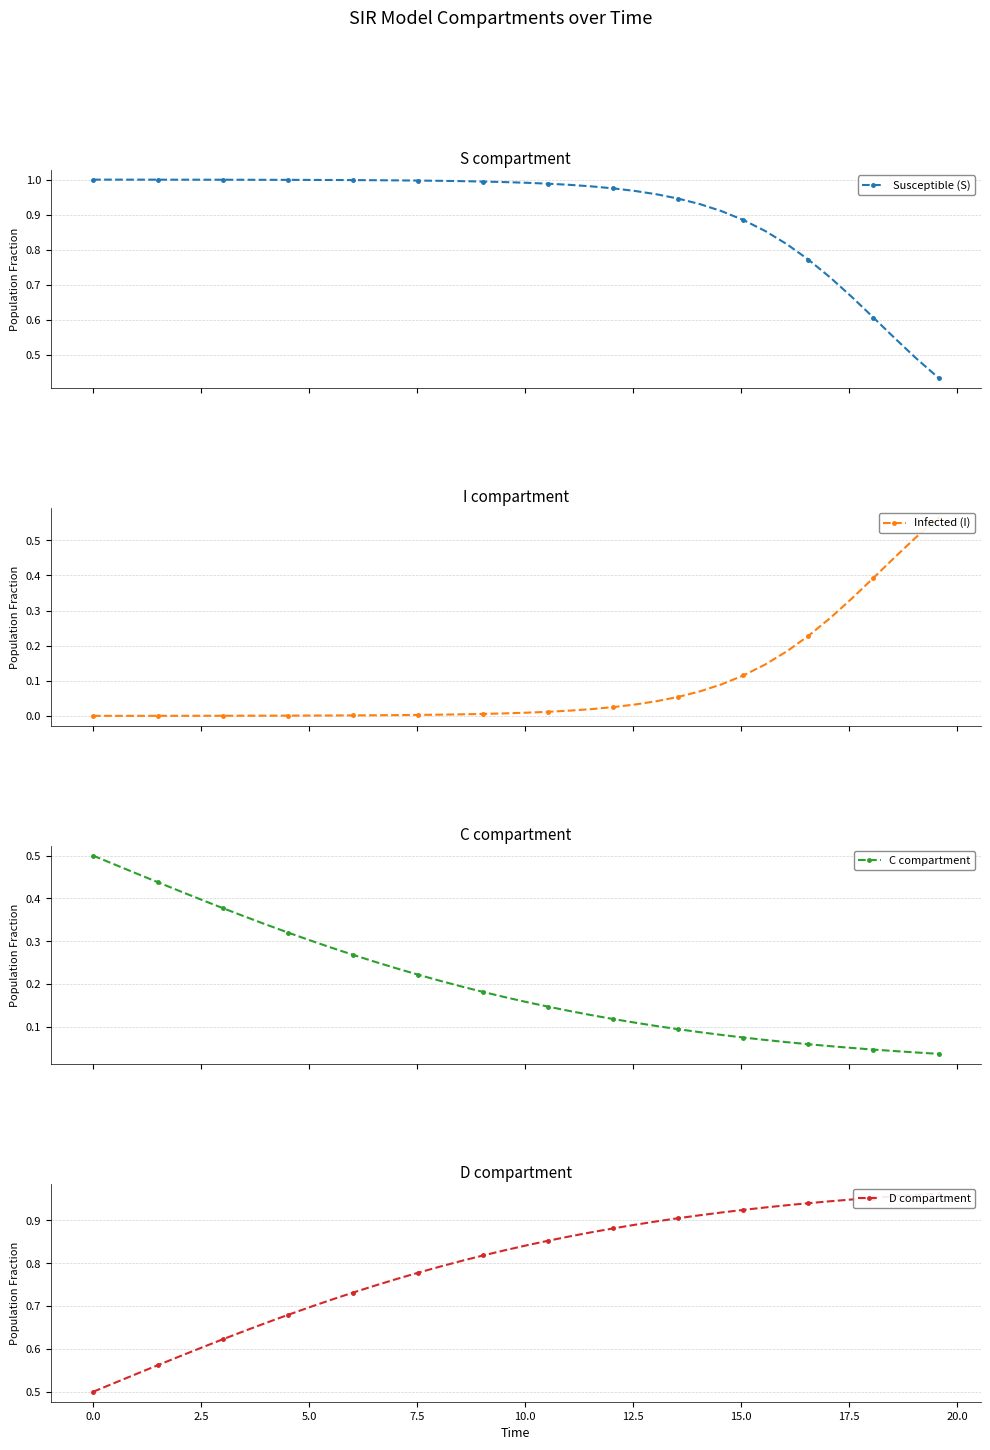

Reading left to right, list all the values displayed in this chart.

Susceptible (S): 1.0	1.0	1.0	1.0	1.0	1.0	1.0	1.0	1.0	1.0	1.0	1.0	1.0	1.0	1.0	1.0	1.0	1.0	1.0	1.0	1.0	1.0	1.0	1.0	1.0	1.0	1.0	0.9	0.9	0.9	0.9	0.9	0.8	0.8	0.7	0.7	0.6	0.5	0.5	0.4
Infected (I): 0.0	0.0	0.0	0.0	0.0	0.0	0.0	0.0	0.0	0.0	0.0	0.0	0.0	0.0	0.0	0.0	0.0	0.0	0.0	0.0	0.0	0.0	0.0	0.0	0.0	0.0	0.0	0.1	0.1	0.1	0.1	0.1	0.2	0.2	0.3	0.3	0.4	0.5	0.5	0.6
C compartment: 0.5	0.5	0.5	0.4	0.4	0.4	0.4	0.4	0.3	0.3	0.3	0.3	0.3	0.3	0.2	0.2	0.2	0.2	0.2	0.2	0.2	0.1	0.1	0.1	0.1	0.1	0.1	0.1	0.1	0.1	0.1	0.1	0.1	0.1	0.1	0.1	0.0	0.0	0.0	0.0
D compartment: 0.5	0.5	0.5	0.6	0.6	0.6	0.6	0.6	0.7	0.7	0.7	0.7	0.7	0.7	0.8	0.8	0.8	0.8	0.8	0.8	0.8	0.9	0.9	0.9	0.9	0.9	0.9	0.9	0.9	0.9	0.9	0.9	0.9	0.9	0.9	0.9	1.0	1.0	1.0	1.0